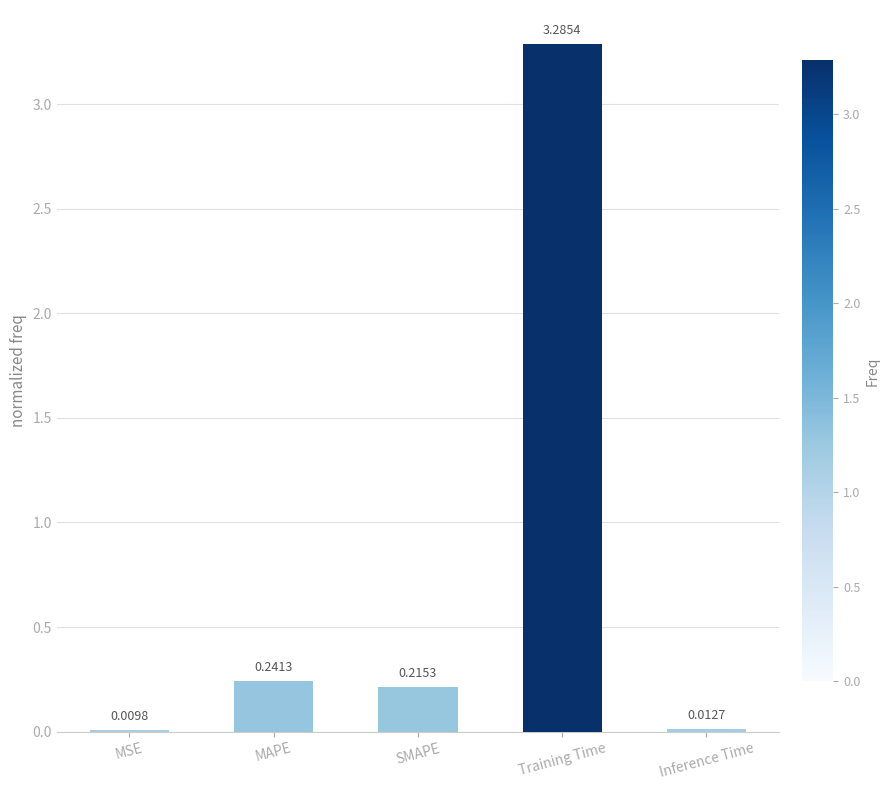

What is the sum of all values?

3.8